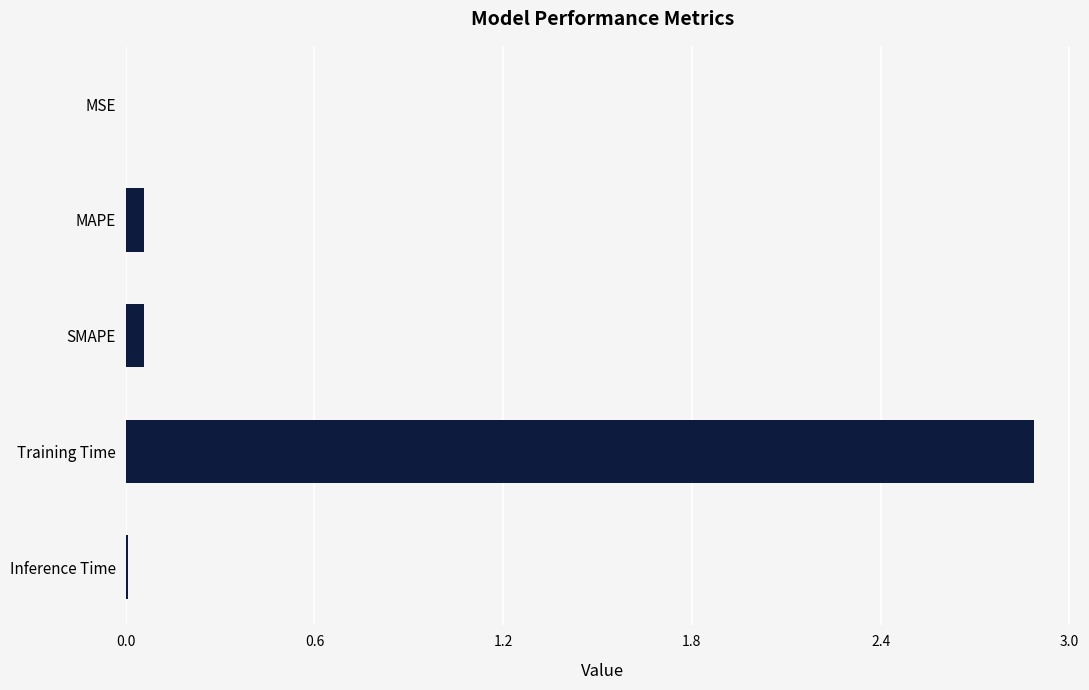

What is the maximum value shown in the chart?

2.9